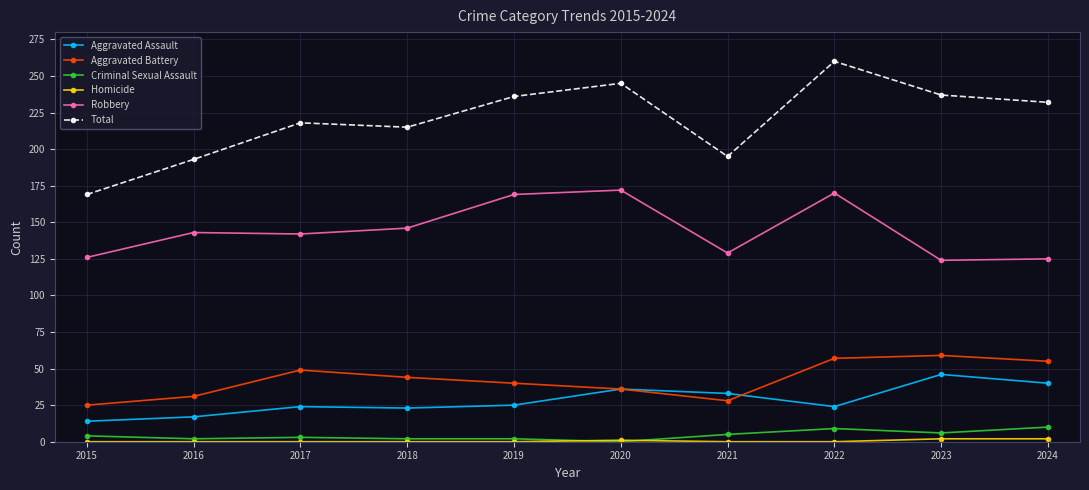

At which category is the sum across all series the highest?

2022